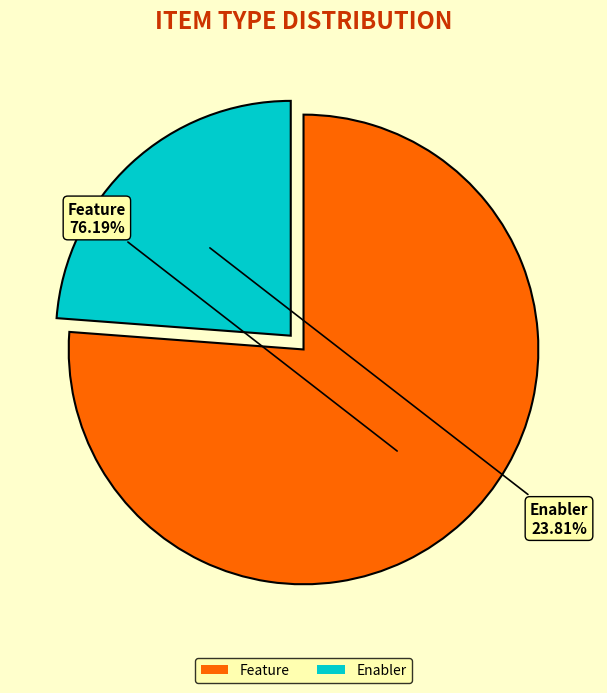

Which slice is the largest?

Feature